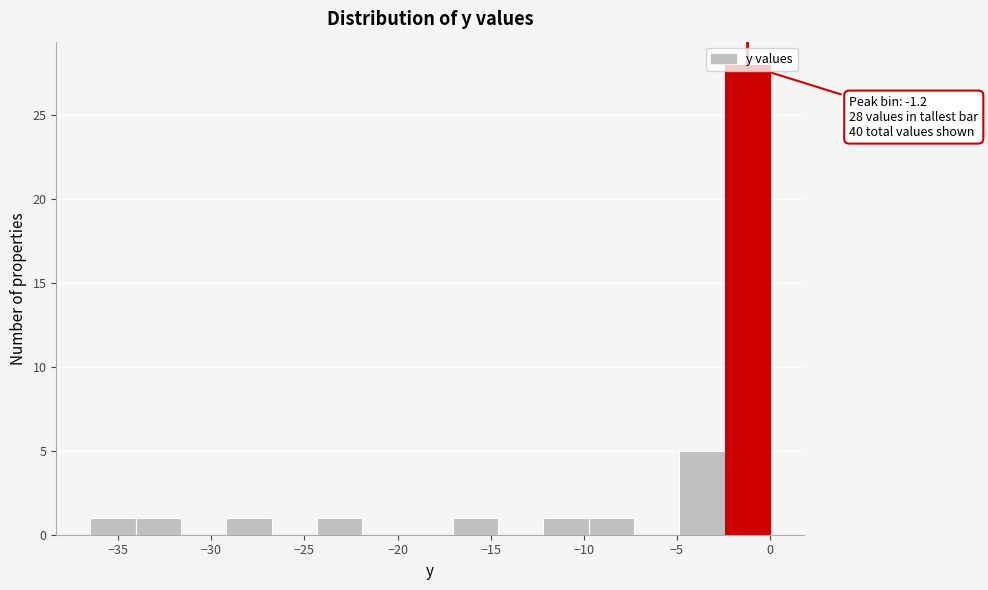

Over which range of the x-axis is the bar tallest?

-2.5 to 0.0